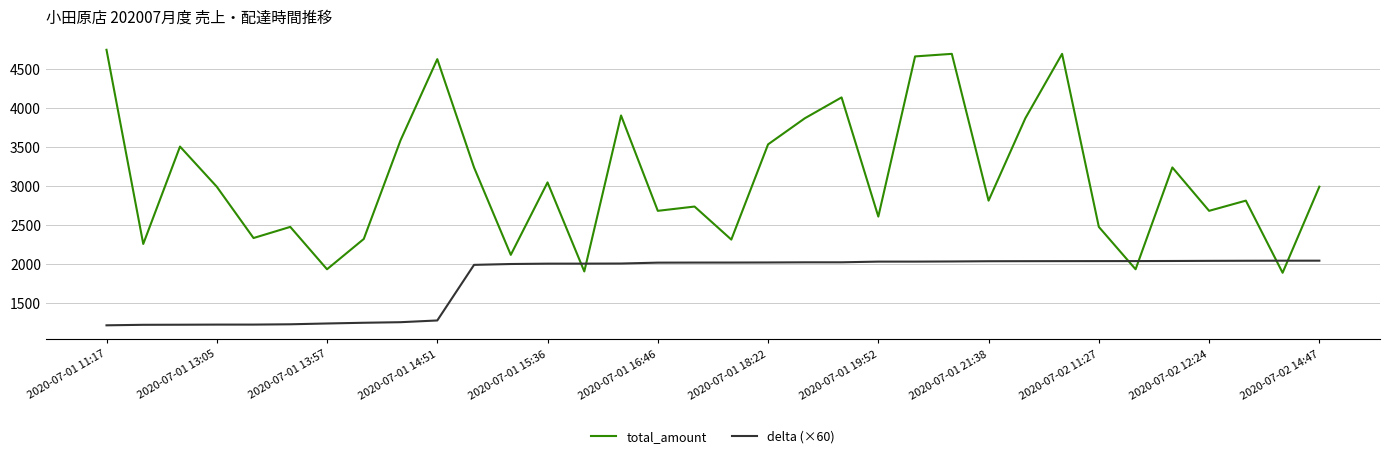

Rank the series by their average value, from lowest to highest.

delta (×60), total_amount